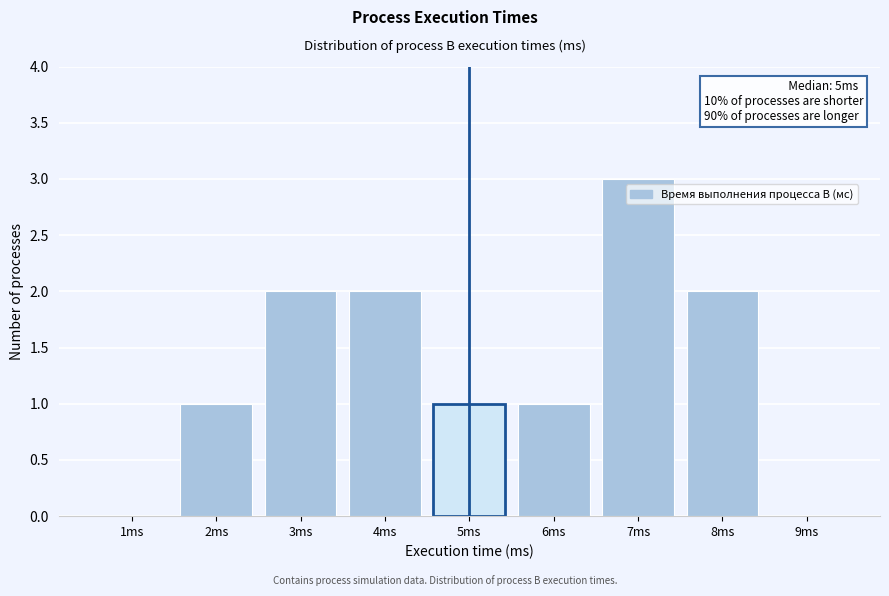

Reading left to right, transcribe all the data shown in this chart.

1ms=0	2ms=1	3ms=2	4ms=2	5ms=1	6ms=1	7ms=3	8ms=2	9ms=0